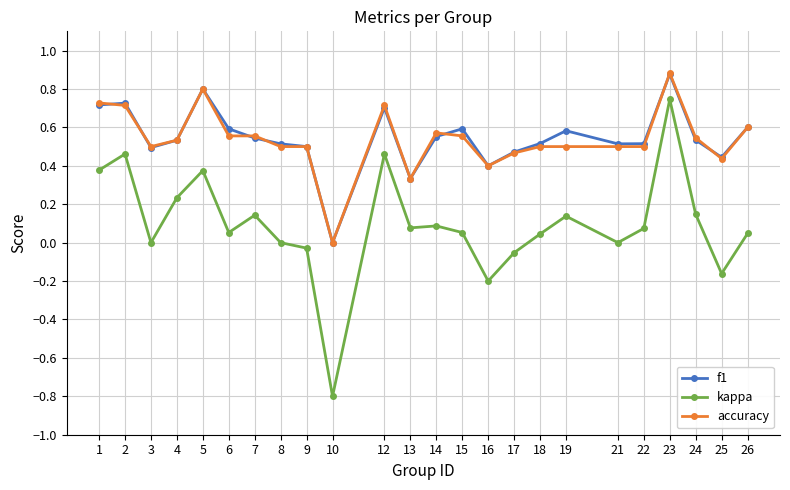

Between 16 and 18, which series saw the biggest shift?

kappa